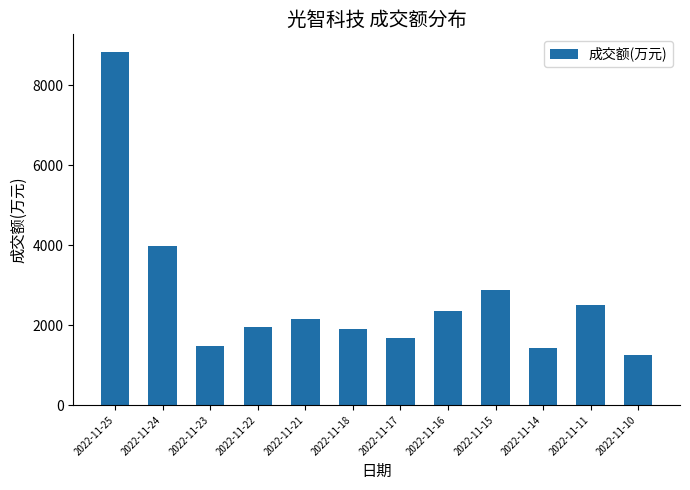

Which category has the lowest value across all series?

2022-11-10